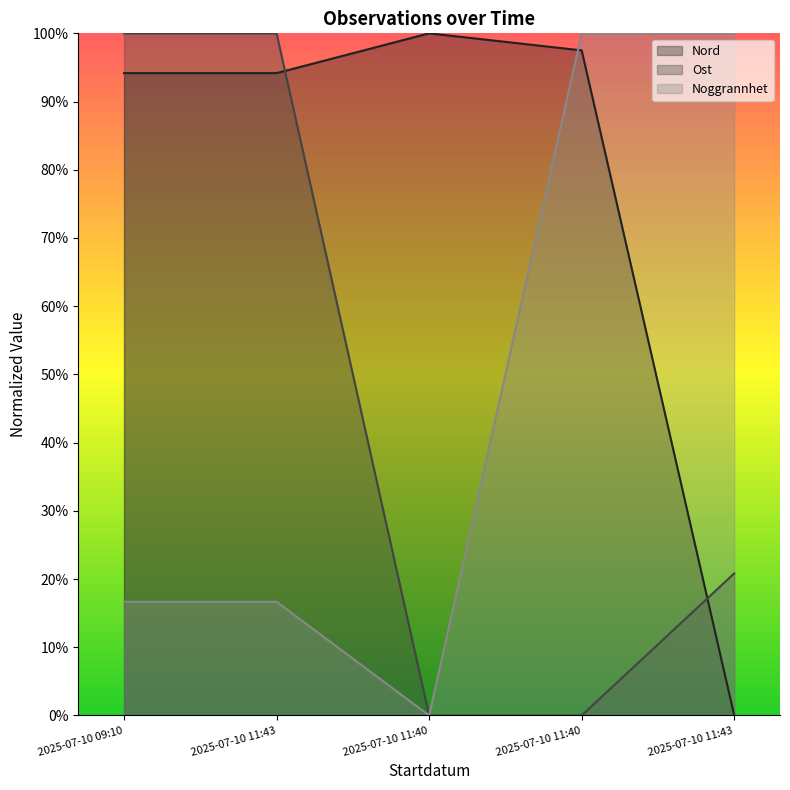

What is the sum of all Noggrannhet values?

2.3